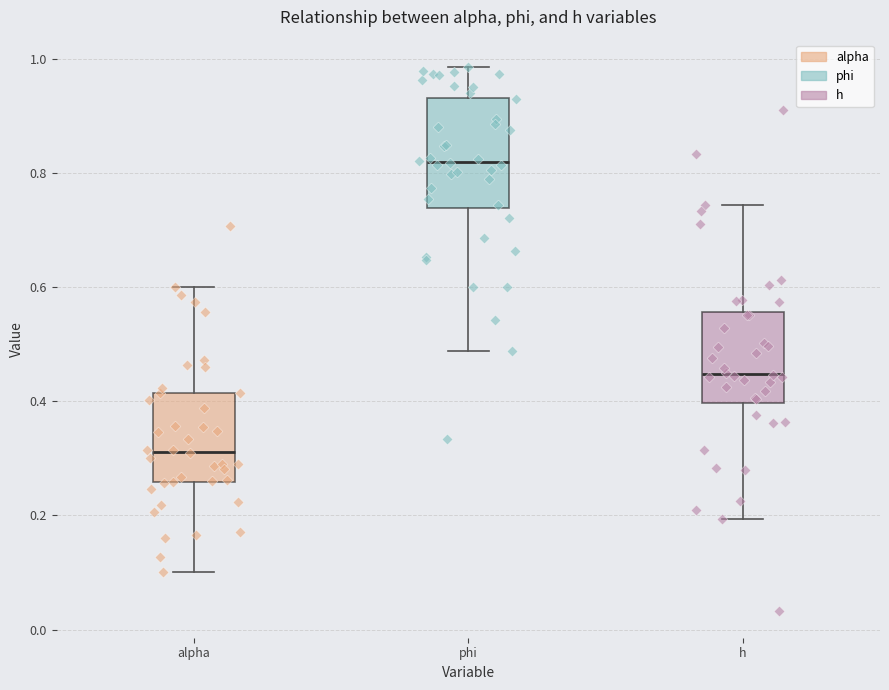

Which box has the lowest median line?

alpha